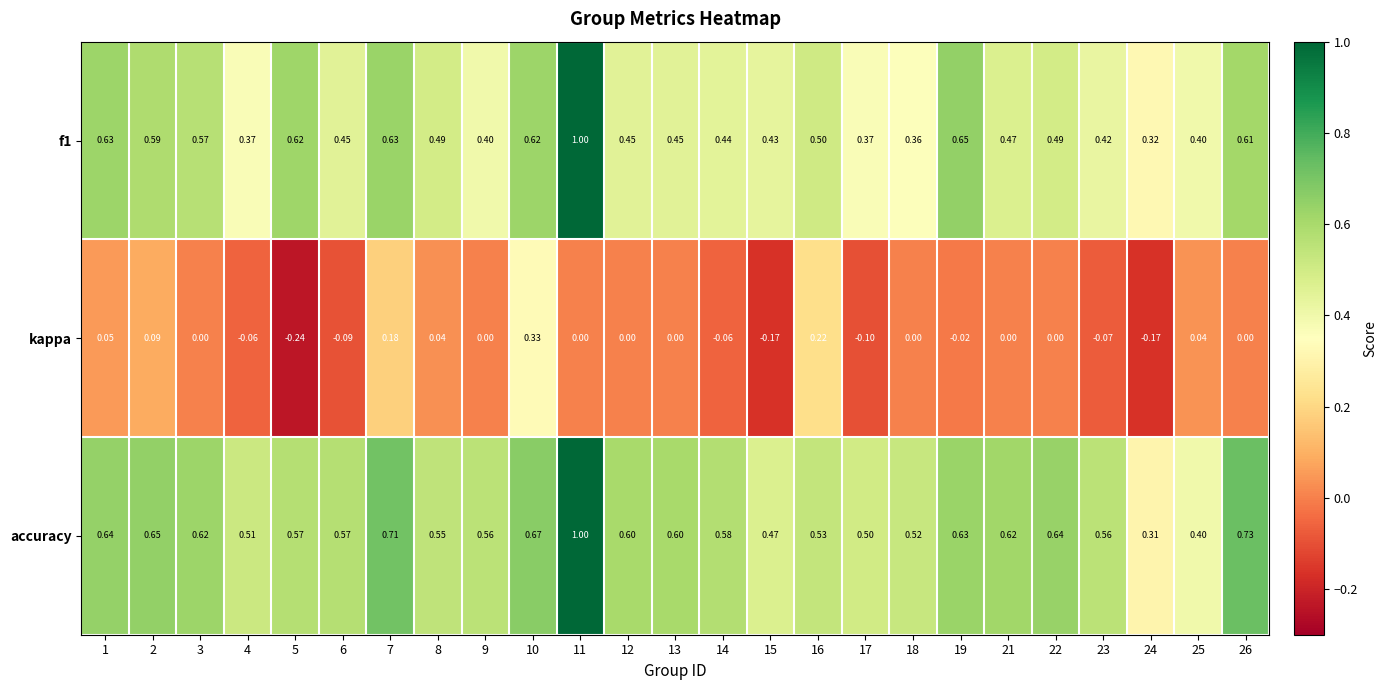

Which series has the largest range (max minus min)?

accuracy